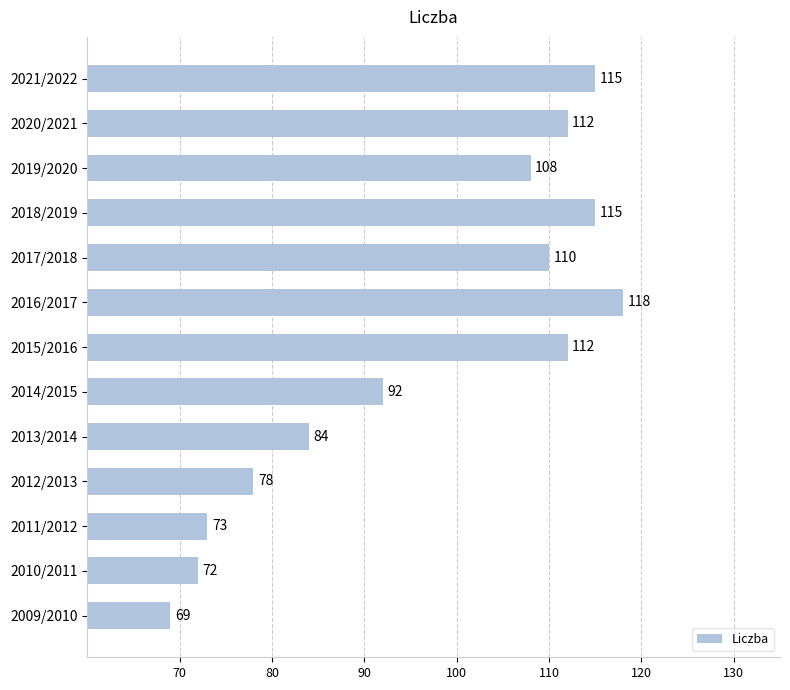

What is the greatest value displayed?

118